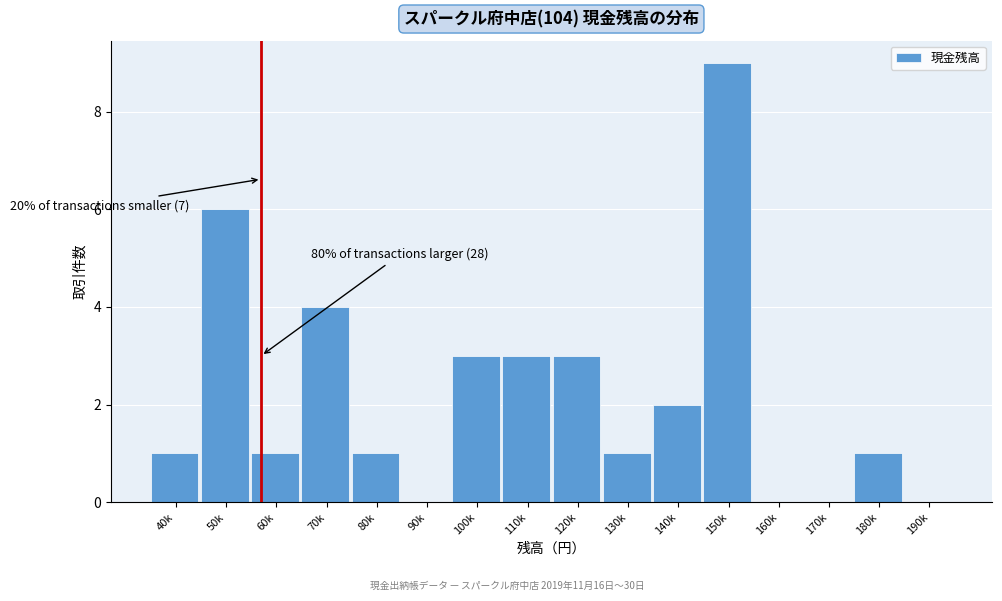

Reading left to right, list all the values displayed in this chart.

40k=1	50k=6	60k=1	70k=4	80k=1	90k=0	100k=3	110k=3	120k=3	130k=1	140k=2	150k=9	160k=0	170k=0	180k=1	190k=0